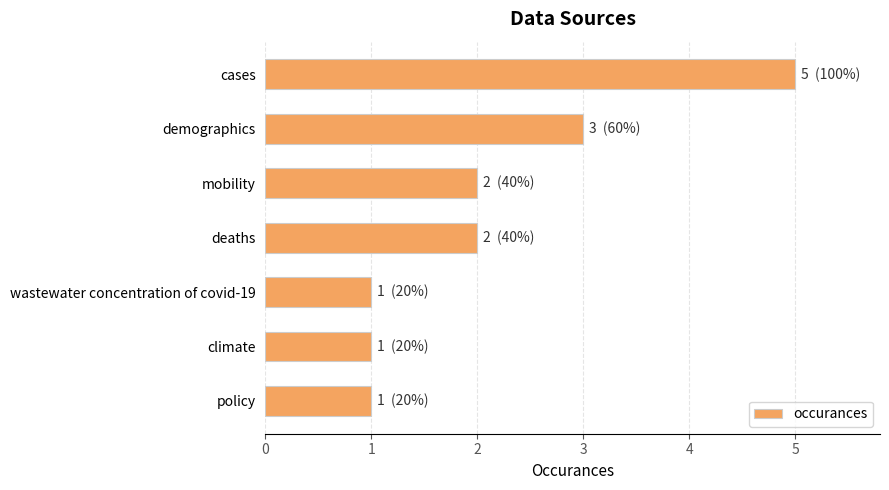

What is the smallest value displayed?

1